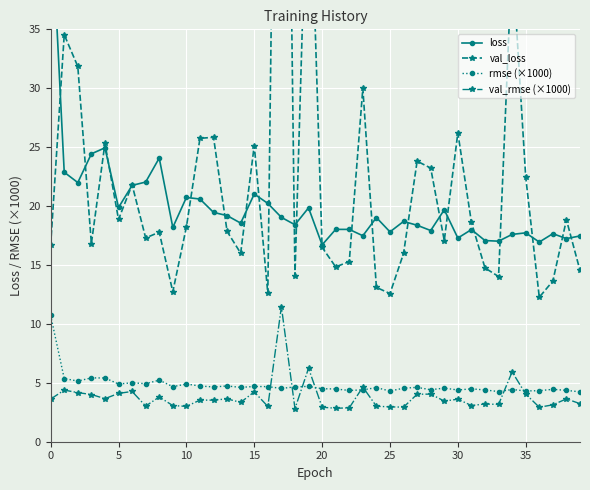

Reading left to right, what are all the values shown in this chart?

loss: 45.8	22.9	22.0	24.4	24.9	19.9	21.8	22.0	24.1	18.2	20.7	20.6	19.5	19.2	18.6	21.0	20.2	19.0	18.4	19.8	16.7	18.0	18.0	17.5	19.0	17.8	18.7	18.4	17.9	19.7	17.3	18.0	17.1	17.0	17.6	17.7	16.9	17.7	17.2	17.5
val_loss: 16.7	34.5	31.8	16.8	25.3	18.9	21.8	17.3	17.8	12.7	18.2	25.8	25.8	17.8	16.0	25.1	12.6	104.2	14.1	53.1	16.5	14.8	15.3	30.0	13.1	12.6	16.0	23.8	23.2	17.1	26.2	18.6	14.8	14.0	41.3	22.5	12.3	13.6	18.8	14.5
rmse (×1000): 10.7	5.4	5.1	5.4	5.4	4.9	5.0	4.9	5.2	4.7	4.9	4.7	4.6	4.7	4.6	4.7	4.7	4.5	4.7	4.7	4.5	4.5	4.4	4.4	4.6	4.3	4.5	4.6	4.4	4.6	4.4	4.5	4.4	4.3	4.4	4.3	4.3	4.4	4.4	4.2
val_rmse (×1000): 3.6	4.4	4.2	4.0	3.7	4.1	4.3	3.0	3.8	3.1	3.0	3.5	3.5	3.6	3.3	4.2	3.0	11.5	2.8	6.2	2.9	2.8	2.9	4.6	3.0	3.0	2.9	4.0	4.0	3.5	3.6	3.1	3.2	3.2	5.9	4.0	2.9	3.1	3.6	3.2